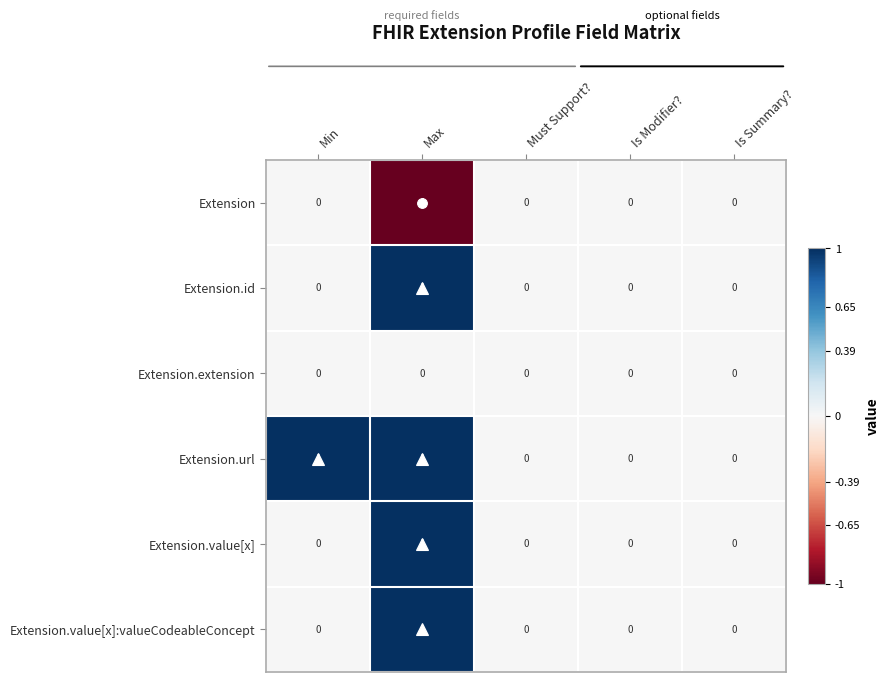

Which series has the largest total across all categories?

Extension.url